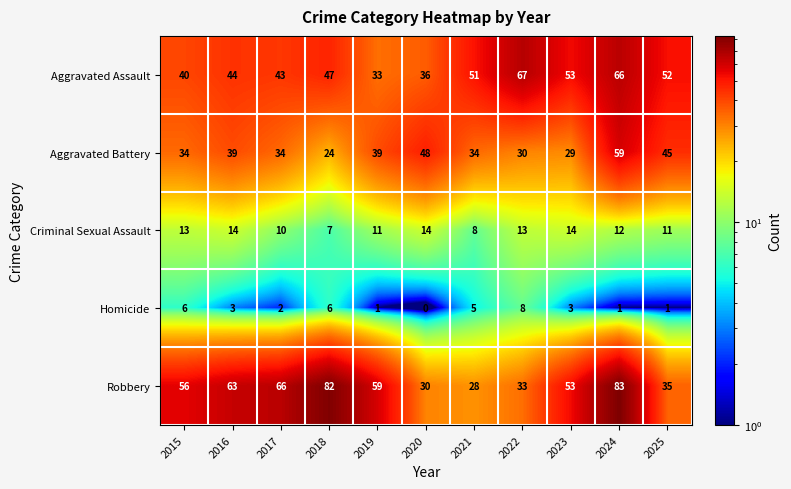

At 2020, list the series in order from largest to smallest.

Aggravated Battery, Aggravated Assault, Robbery, Criminal Sexual Assault, Homicide